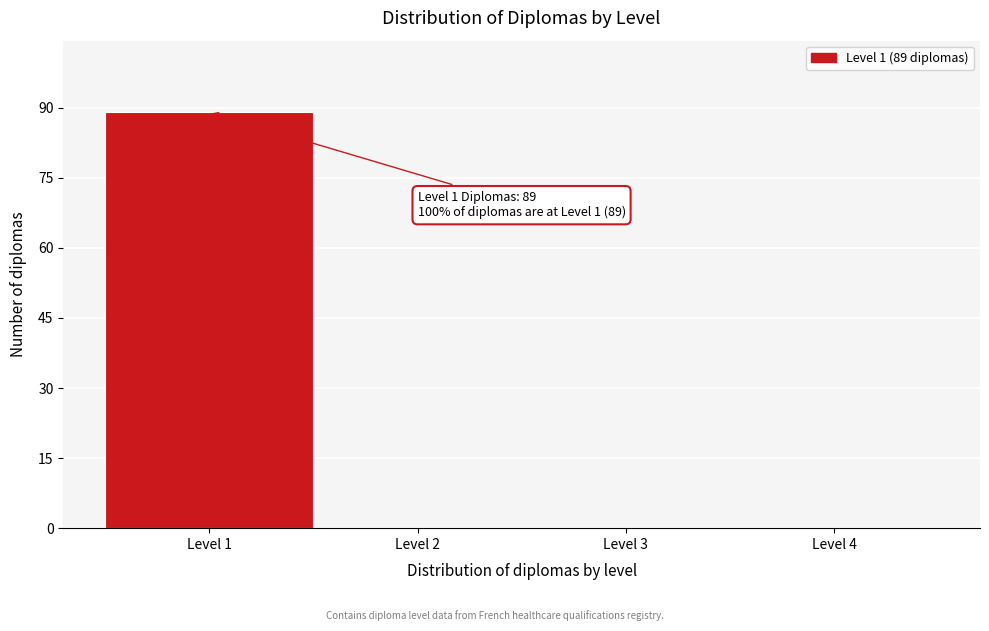

Over which range of the x-axis is the bar tallest?

0.5 to 1.5